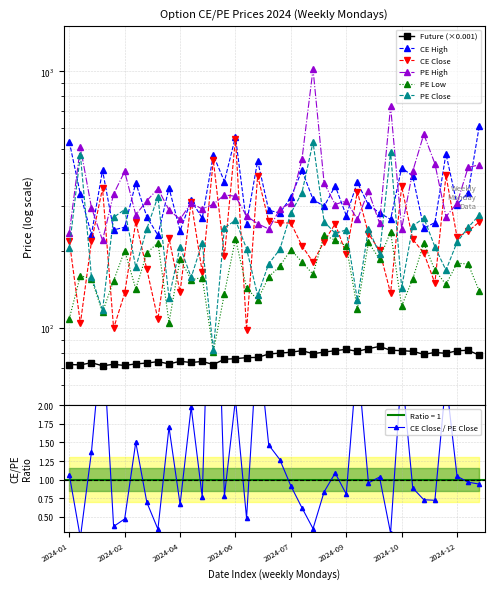

At which category is the sum across all series the highest?

2024-08-05